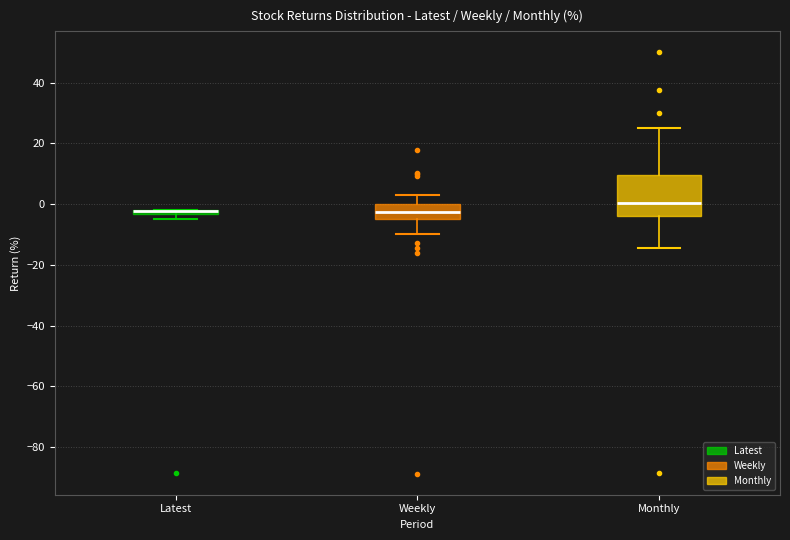

Which box is the tallest, from its lower edge to its upper edge?

Monthly